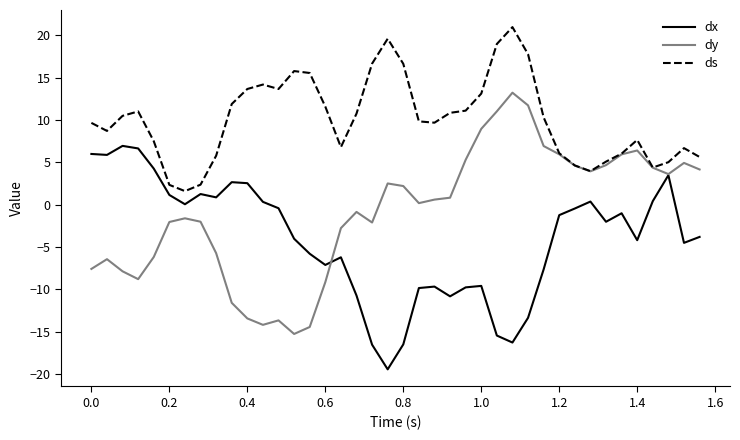

Rank the series by their average value, from highest to lowest.

ds, dy, dx